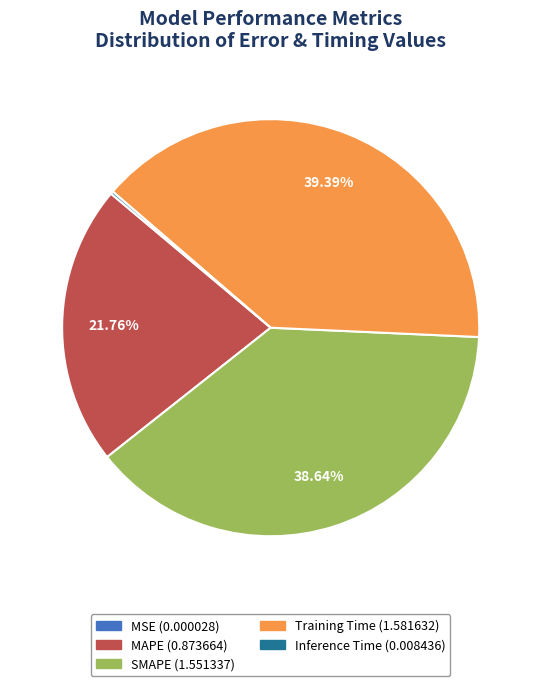

Which category has the biggest portion of the pie?

Training Time